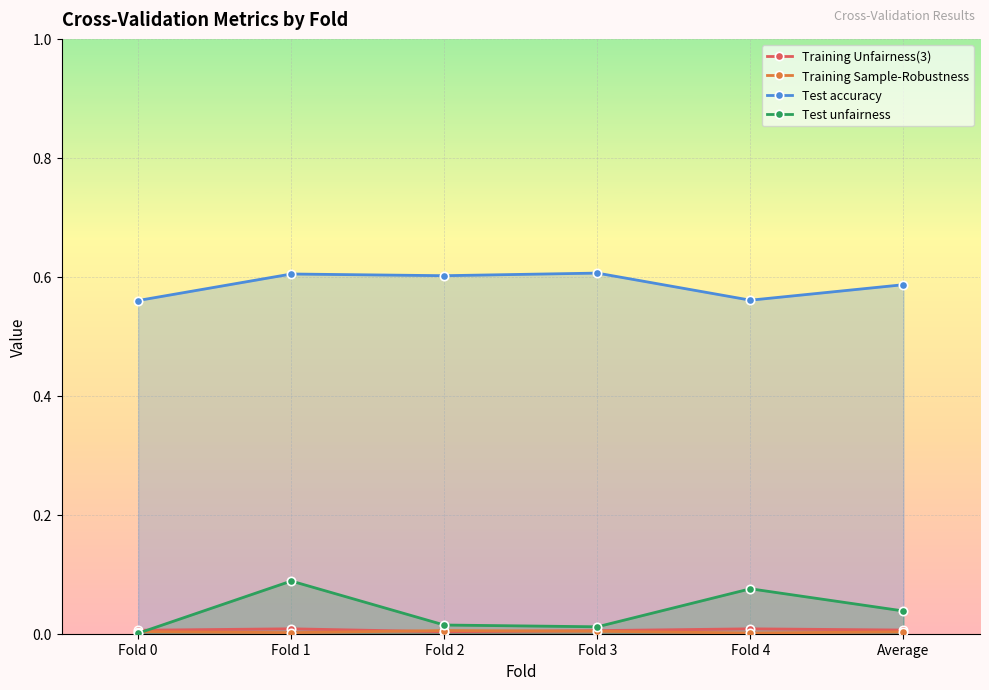

What is the label of the 1st point from the right?

Average